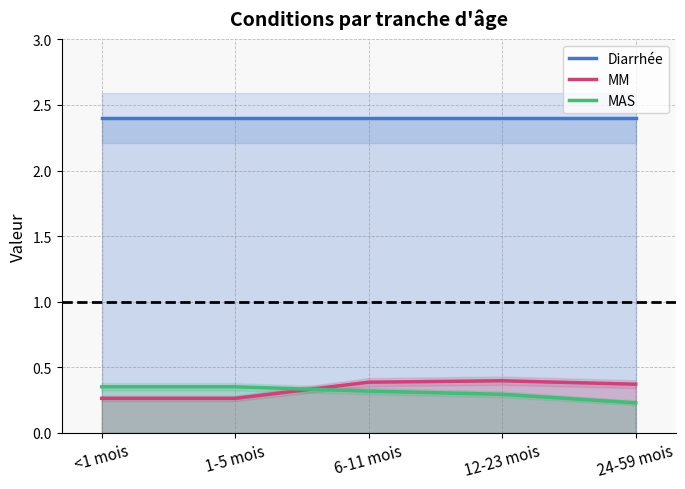

True or false: MAS has a value of 0.3 at 6-11 mois.

True